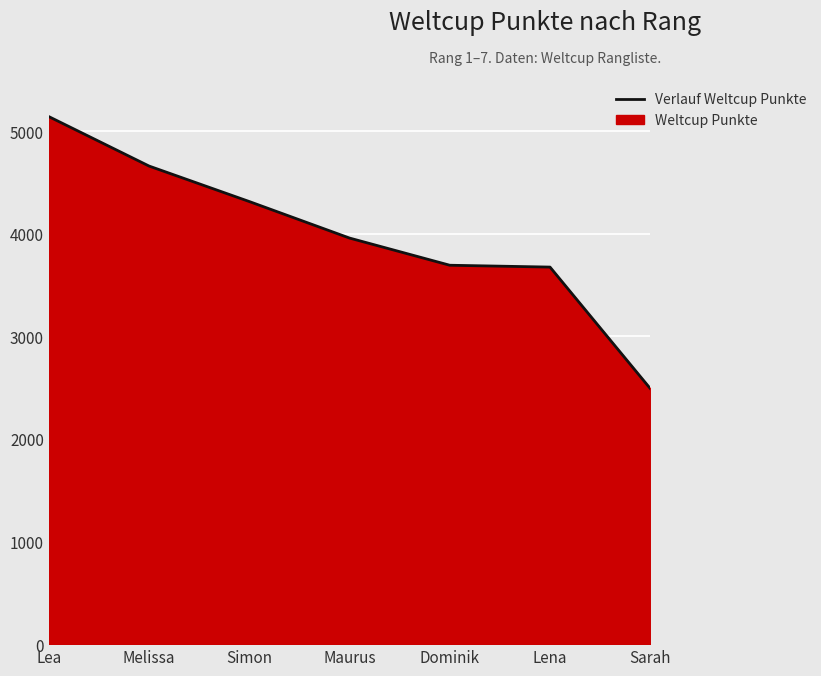

What is the difference between the maximum and second lowest values?

1467